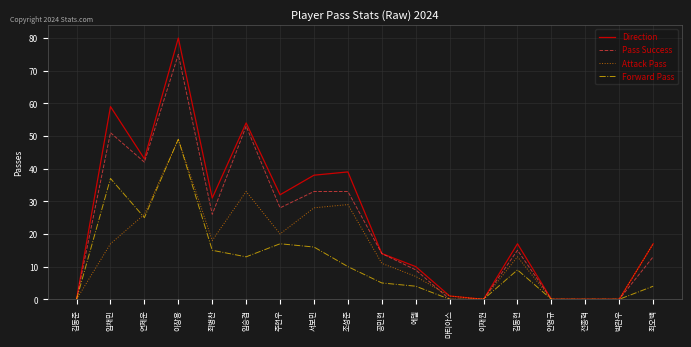

Where is the first local maximum for Pass Success?

임채민